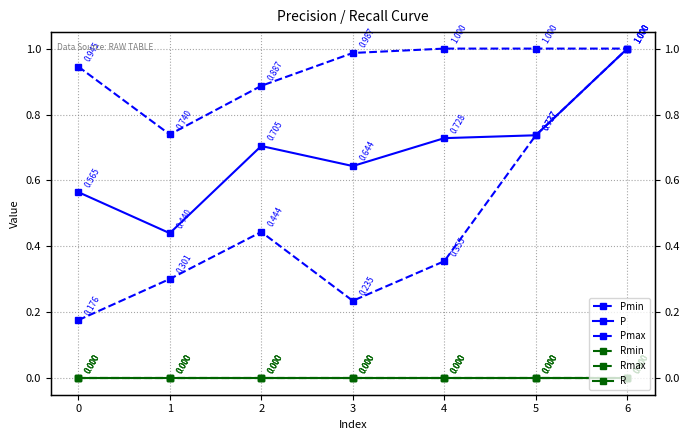

True or false: Rmin and Pmin intersect in this chart.

False